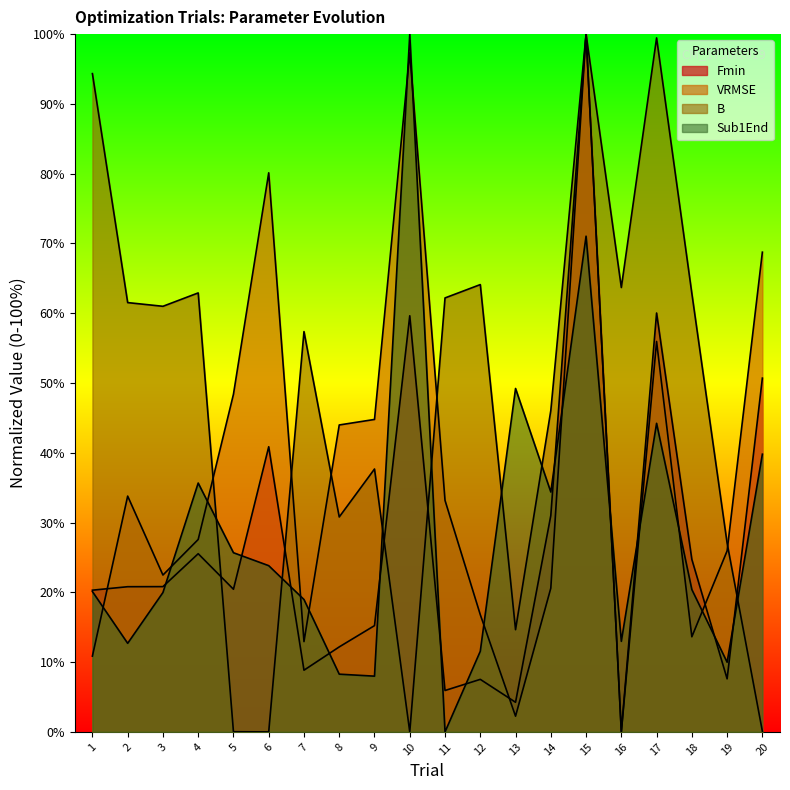

The value of B at 10 is -63.4. True or false?

False